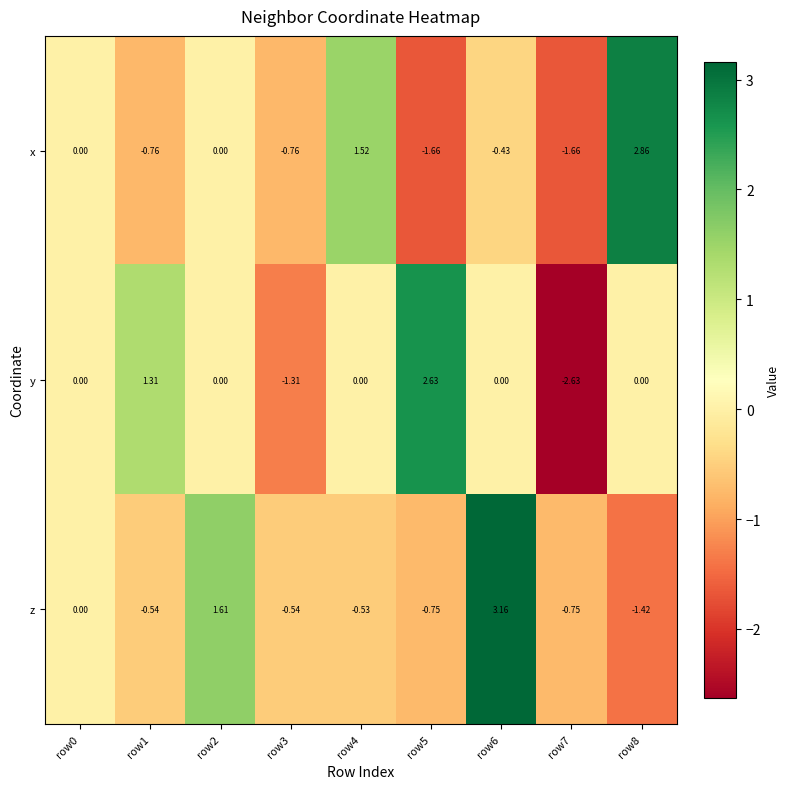

Rank the series by their maximum value, from highest to lowest.

z, x, y